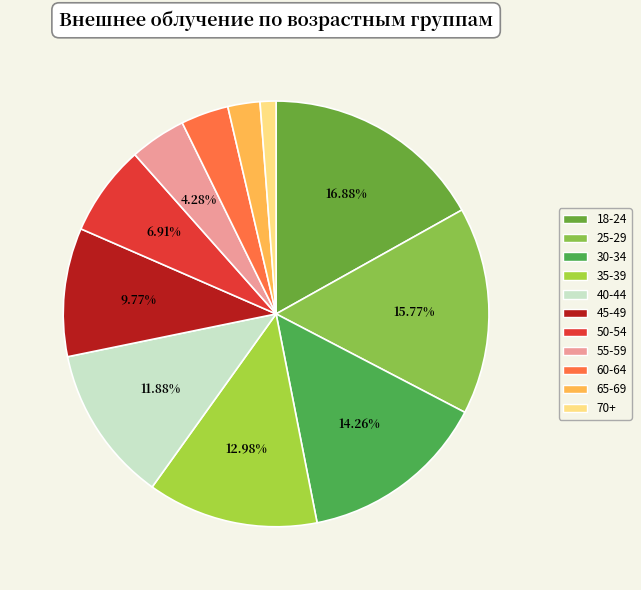

Which has a higher value, 30-34 or 70+?

30-34